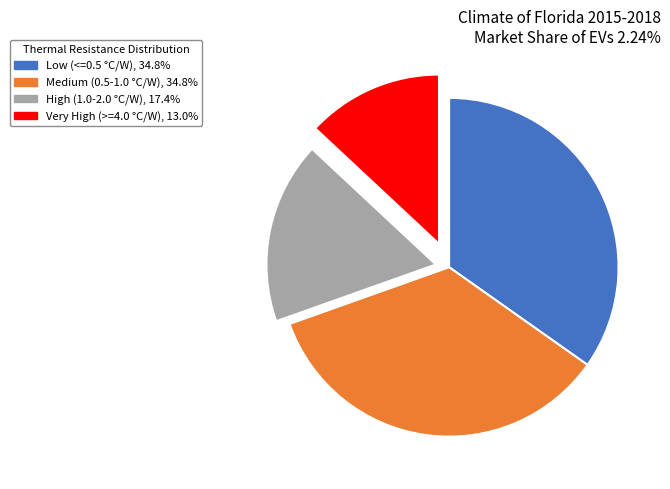

Approximately how many times larger is the value at Low (<=0.5 °C/W), 34.8% compared to High (1.0-2.0 °C/W), 17.4%?

2.0